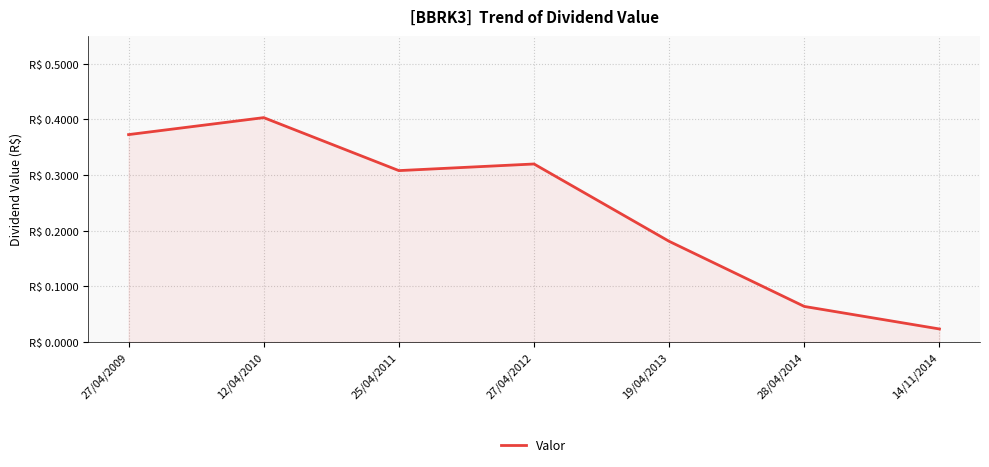

The value at 14/11/2014 is 0.0. True or false?

False